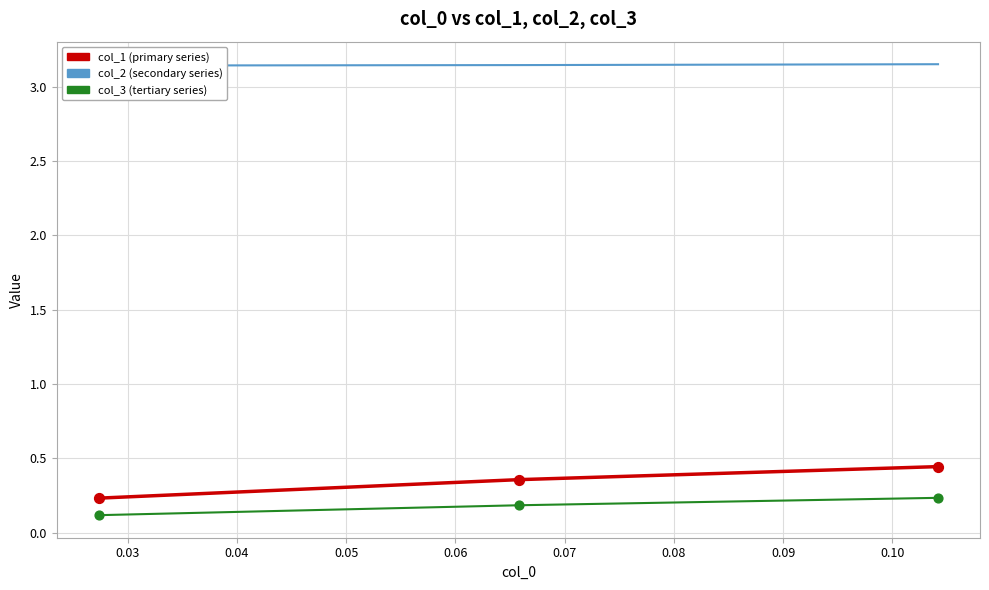

Is the value of col_2 at 0.02 greater than the value of col_1 at 0.04?

Yes